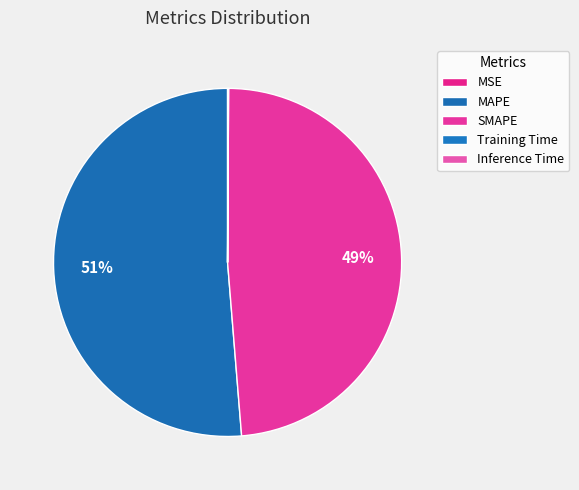

What is the change in value from MAPE to SMAPE?

-0.6